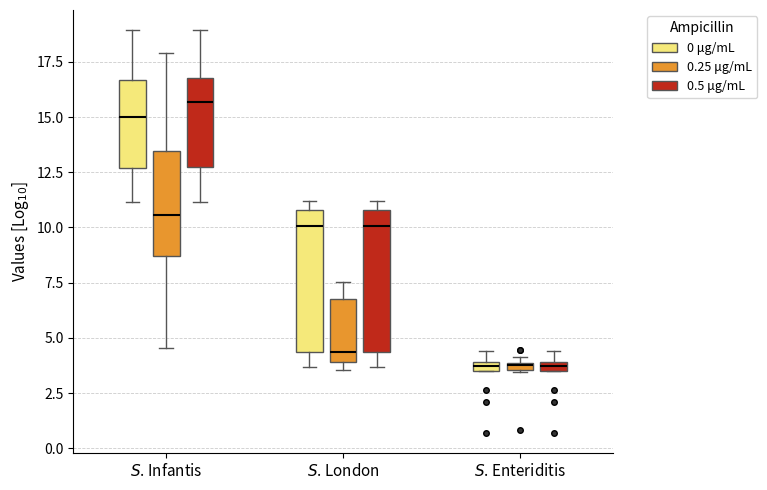

Which box has the highest median line?

$S$. Infantis (0.5 μg/mL)